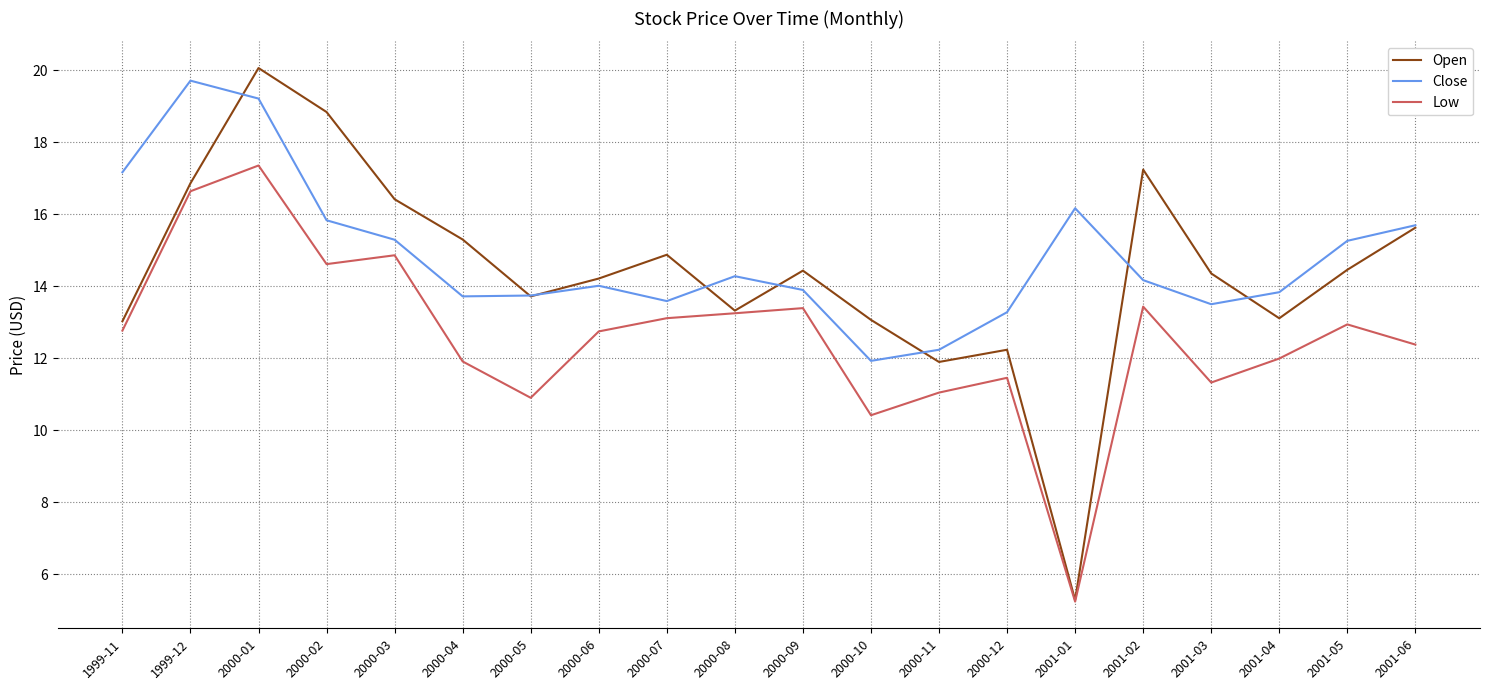

Which series has the largest range (max minus min)?

Open